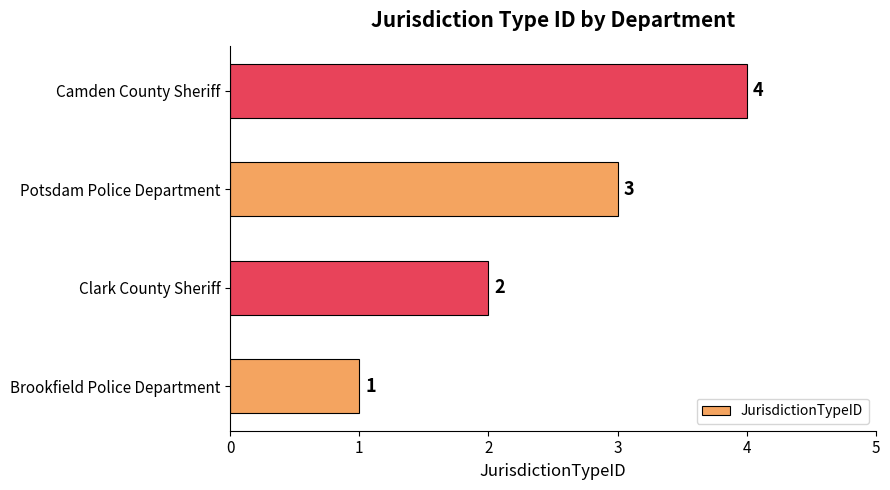

Is it true that the value at Potsdam Police Department is 3?

True